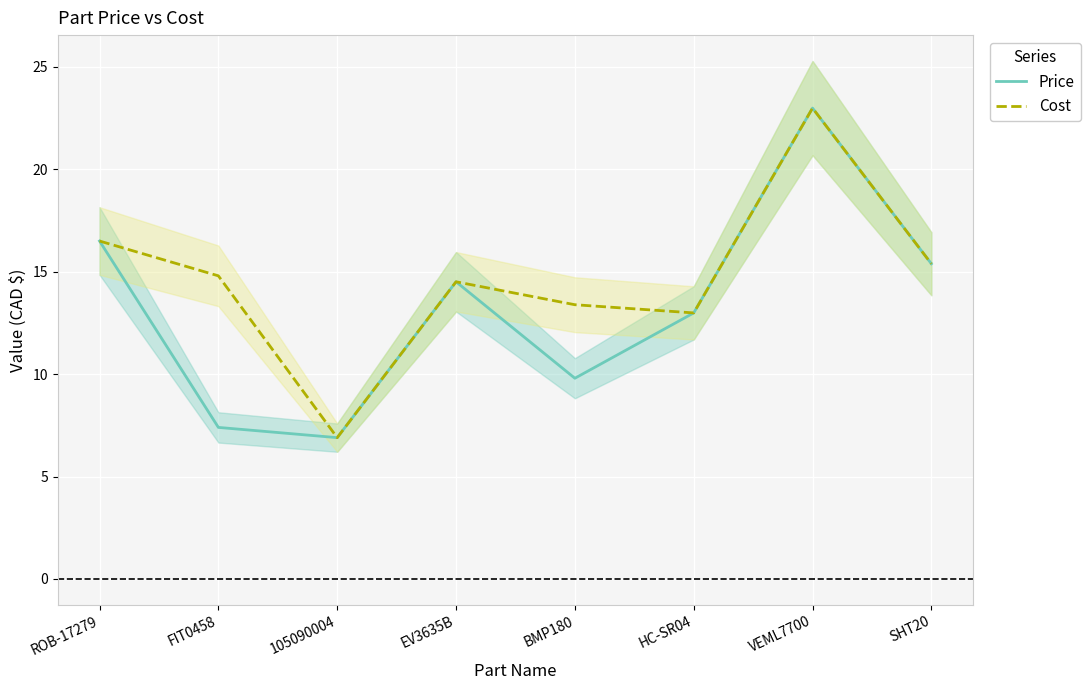

True or false: Price and Cost cross at least once.

False